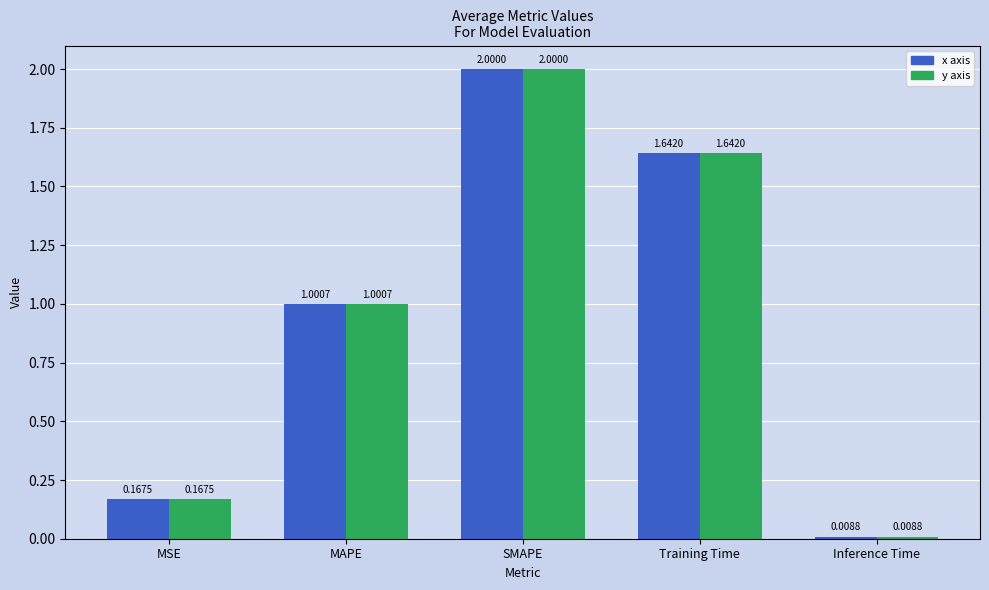

At which category is the sum across all series the highest?

SMAPE